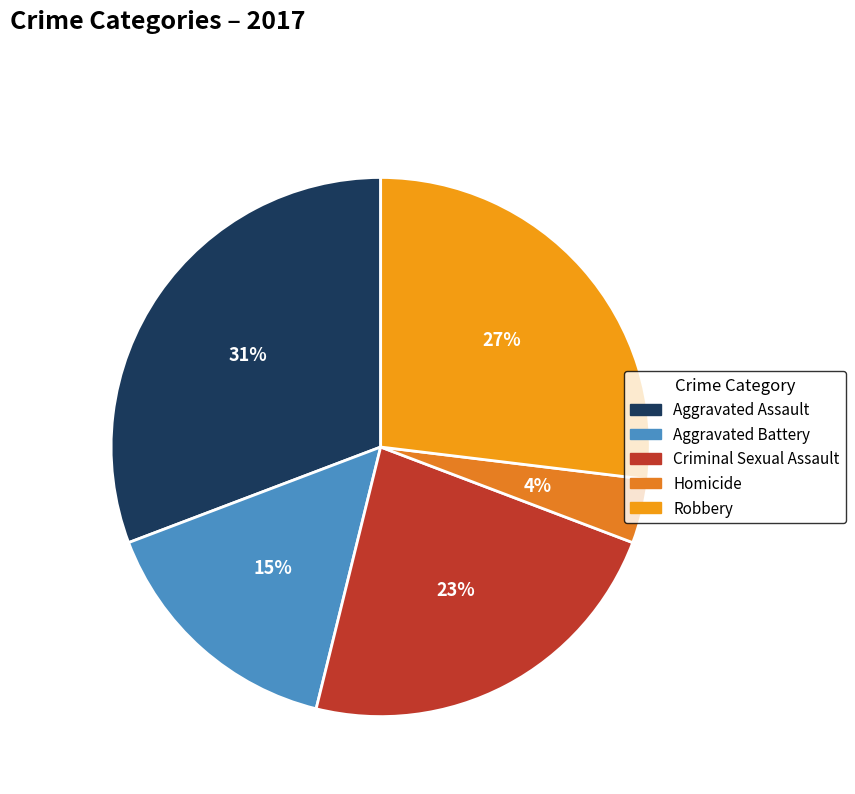

Do Homicide and Aggravated Battery together represent more than half of the pie?

No